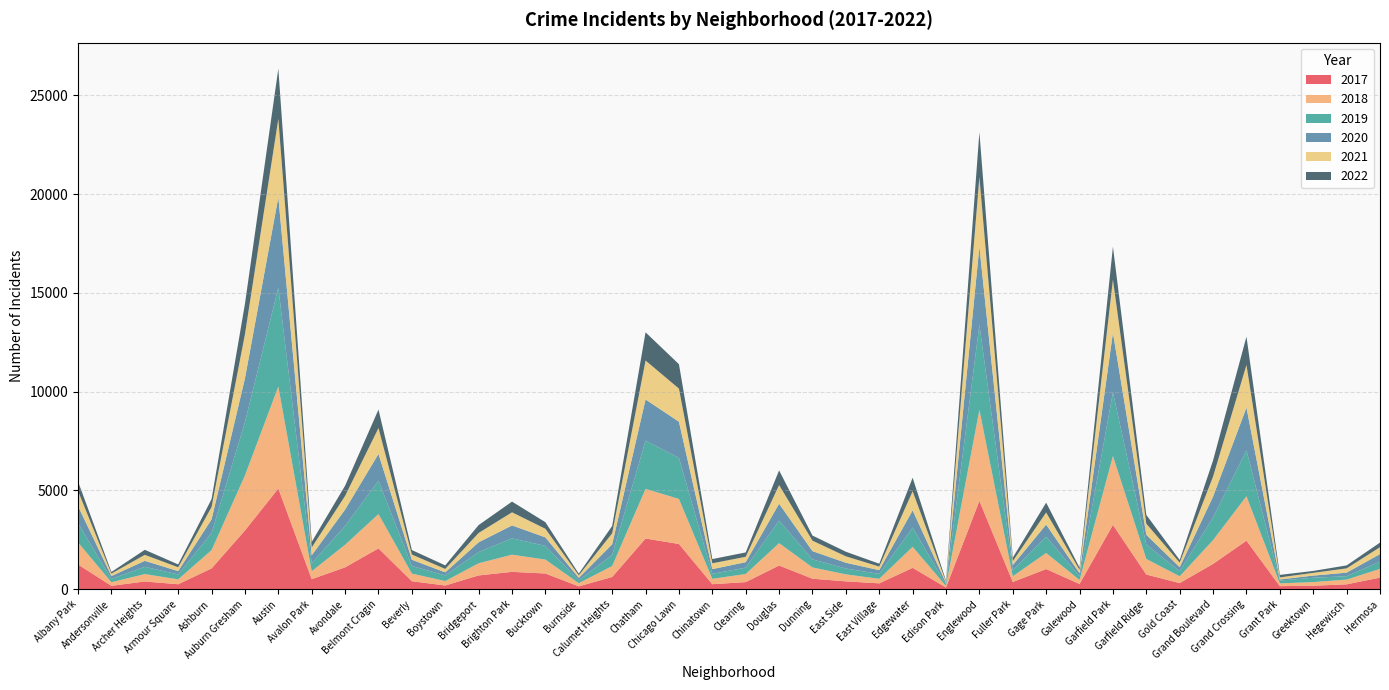

Reading right to left, what are all the values shown in this chart?

2017: Hermosa=588	Hegewisch=246	Greektown=176	Grant Park=154	Grand Crossing=2456	Grand Boulevard=1281	Gold Coast=311	Garfield Ridge=742	Garfield Park=3257	Galewood=265	Gage Park=1019	Fuller Park=365	Englewood=4472	Edison Park=87	Edgewater=1082	East Village=296	East Side=397	Dunning=531	Douglas=1200	Clearing=360	Chinatown=253	Chicago Lawn=2288	Chatham=2566	Calumet Heights=620	Burnside=145	Bucktown=795	Brighton Park=878	Bridgeport=697	Boystown=188	Beverly=404	Belmont Cragin=2066	Avondale=1107	Avalon Park=509	Austin=5095	Auburn Gresham=2973	Ashburn=1053	Armour Square=251	Archer Heights=391	Andersonville=171	Albany Park=1251
2019: Hermosa=365	Hegewisch=171	Greektown=220	Grant Park=138	Grand Crossing=2328	Grand Boulevard=1153	Gold Coast=261	Garfield Ridge=728	Garfield Park=3226	Galewood=189	Gage Park=825	Fuller Park=309	Englewood=4310	Edison Park=76	Edgewater=972	East Village=248	East Side=297	Dunning=407	Douglas=1140	Clearing=322	Chinatown=253	Chicago Lawn=2076	Chatham=2441	Calumet Heights=561	Burnside=142	Bucktown=694	Brighton Park=827	Bridgeport=568	Boystown=287	Beverly=385	Belmont Cragin=1687	Avondale=957	Avalon Park=405	Austin=5008	Auburn Gresham=2701	Ashburn=872	Armour Square=249	Archer Heights=368	Andersonville=166	Albany Park=968
2021: Hermosa=350	Hegewisch=217	Greektown=140	Grant Park=104	Grand Crossing=2162	Grand Boulevard=1015	Gold Coast=233	Garfield Ridge=565	Garfield Park=2689	Galewood=170	Gage Park=614	Fuller Park=200	Englewood=3520	Edison Park=62	Edgewater=969	East Village=180	East Side=325	Dunning=530	Douglas=944	Clearing=274	Chinatown=293	Chicago Lawn=1676	Chatham=1973	Calumet Heights=559	Burnside=130	Bucktown=435	Brighton Park=665	Bridgeport=474	Boystown=173	Beverly=265	Belmont Cragin=1312	Avondale=692	Avalon Park=395	Austin=3971	Auburn Gresham=2236	Ashburn=627	Armour Square=193	Archer Heights=303	Andersonville=123	Albany Park=767
2018: Hermosa=442	Hegewisch=240	Greektown=185	Grant Park=141	Grand Crossing=2250	Grand Boulevard=1205	Gold Coast=342	Garfield Ridge=789	Garfield Park=3484	Galewood=201	Gage Park=816	Fuller Park=289	Englewood=4607	Edison Park=75	Edgewater=1064	East Village=230	East Side=354	Dunning=571	Douglas=1131	Clearing=409	Chinatown=273	Chicago Lawn=2281	Chatham=2513	Calumet Heights=554	Burnside=160	Bucktown=704	Brighton Park=869	Bridgeport=616	Boystown=224	Beverly=386	Belmont Cragin=1736	Avondale=1142	Avalon Park=401	Austin=5162	Auburn Gresham=2787	Ashburn=924	Armour Square=248	Archer Heights=374	Andersonville=183	Albany Park=1117
2020: Hermosa=382	Hegewisch=181	Greektown=107	Grant Park=60	Grand Crossing=2158	Grand Boulevard=1052	Gold Coast=198	Garfield Ridge=494	Garfield Park=3018	Galewood=154	Gage Park=611	Fuller Park=259	Englewood=3952	Edison Park=75	Edgewater=873	East Village=191	East Side=291	Dunning=418	Douglas=857	Clearing=276	Chinatown=239	Chicago Lawn=1834	Chatham=2084	Calumet Heights=538	Burnside=126	Bucktown=431	Brighton Park=654	Bridgeport=493	Boystown=154	Beverly=315	Belmont Cragin=1357	Avondale=826	Avalon Park=400	Austin=4578	Auburn Gresham=2213	Ashburn=686	Armour Square=169	Archer Heights=303	Andersonville=147	Albany Park=870
2022: Hermosa=232	Hegewisch=150	Greektown=97	Grant Park=128	Grand Crossing=1430	Grand Boulevard=816	Gold Coast=134	Garfield Ridge=443	Garfield Park=1665	Galewood=117	Gage Park=497	Fuller Park=176	Englewood=2276	Edison Park=56	Edgewater=683	East Village=146	East Side=233	Dunning=259	Douglas=742	Clearing=221	Chinatown=214	Chicago Lawn=1236	Chatham=1428	Calumet Heights=369	Burnside=84	Bucktown=333	Brighton Park=541	Bridgeport=399	Boystown=181	Beverly=226	Belmont Cragin=936	Avondale=516	Avalon Park=285	Austin=2538	Auburn Gresham=1536	Ashburn=402	Armour Square=144	Archer Heights=255	Andersonville=83	Albany Park=479